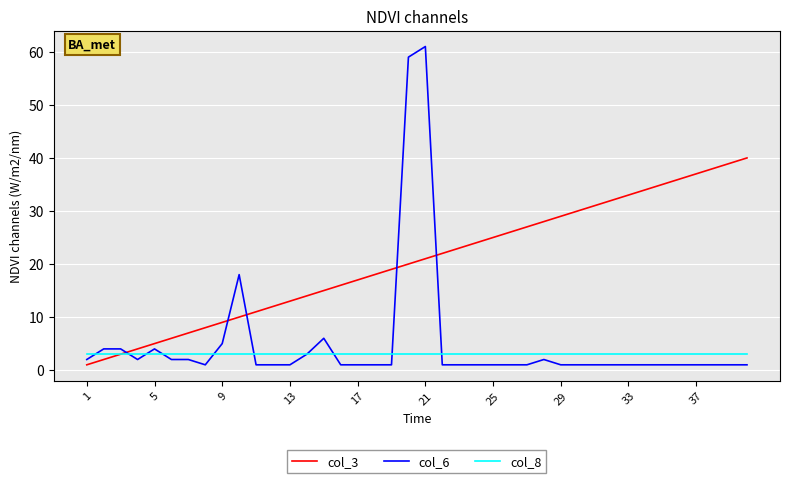

After their last crossing, which series has the higher values: col_6 or col_8?

col_8